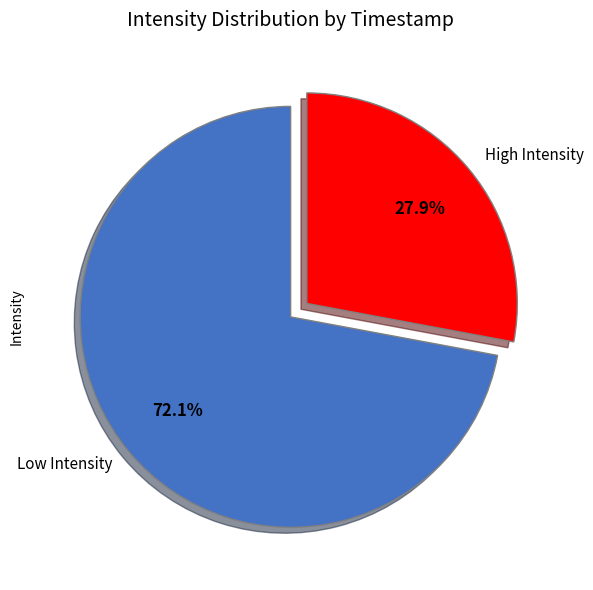

What is the ratio of the value at Low Intensity to the value at High Intensity?

2.6